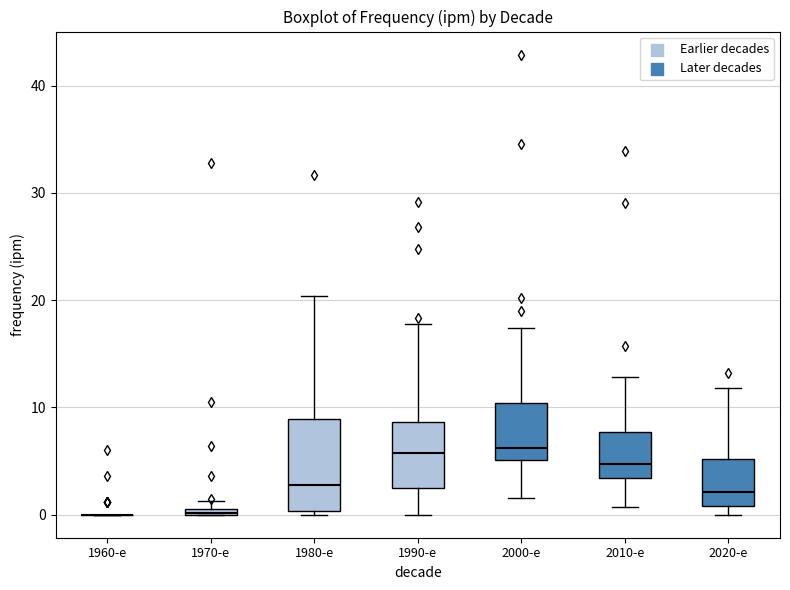

Comparing the boxes themselves (not the whiskers), which one is the tallest?

1980-е